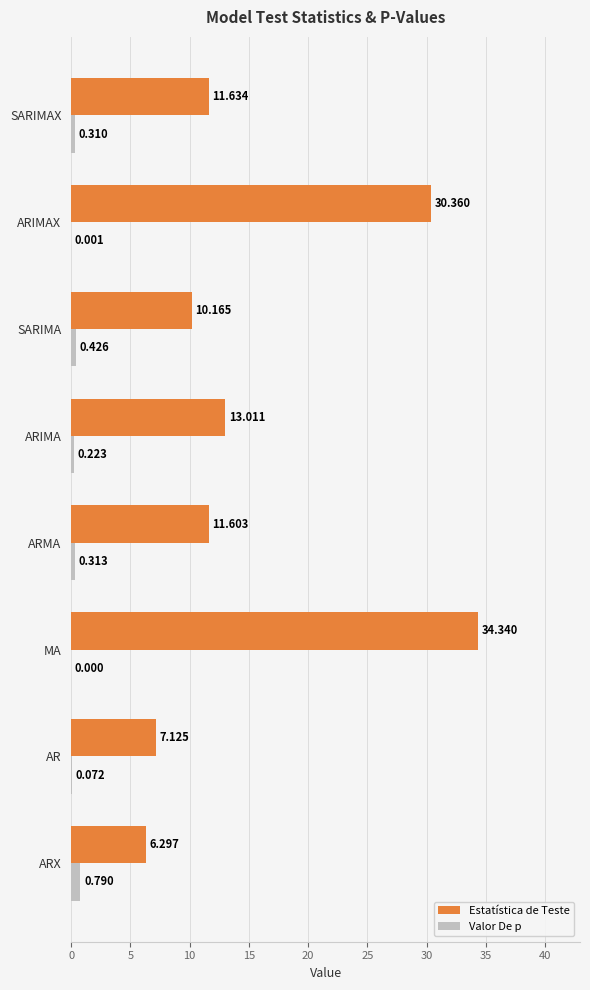

At which category does the chart reach its peak across all series?

MA